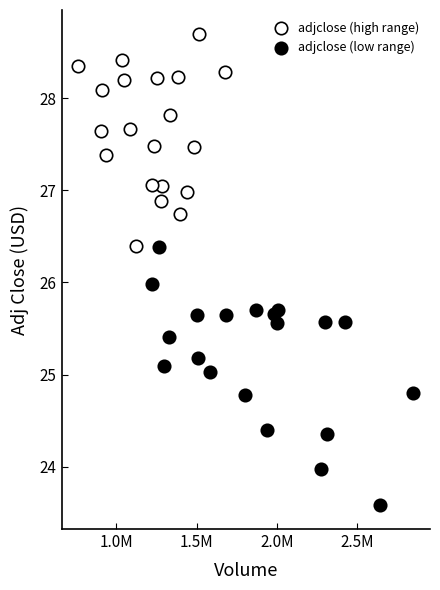

Which series has the largest Y range (max minus min)?

adjclose (low range)